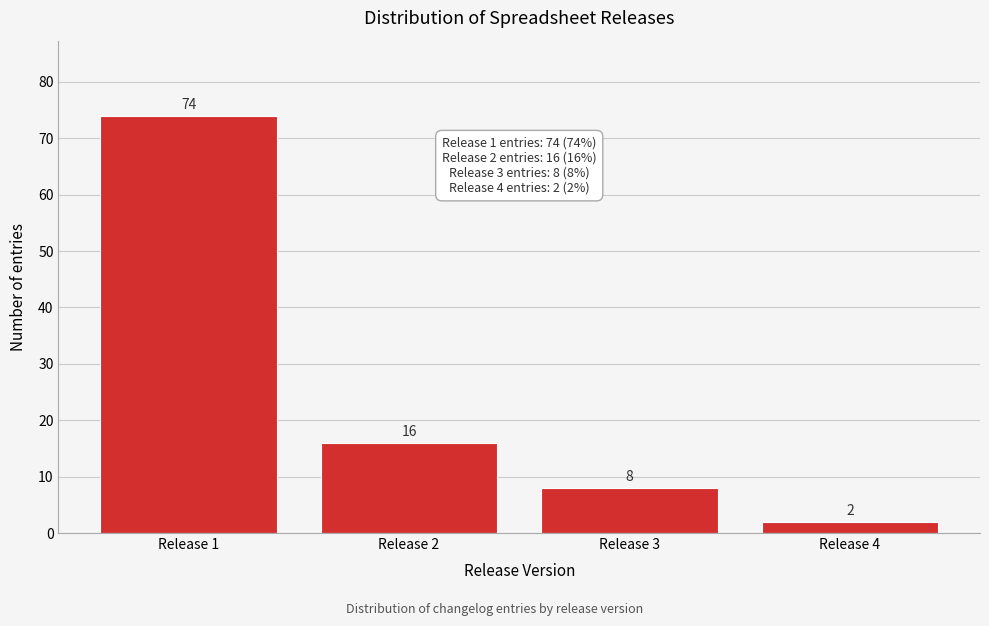

Reading right to left, list all the values displayed in this chart.

Release 4=2	Release 3=8	Release 2=16	Release 1=74